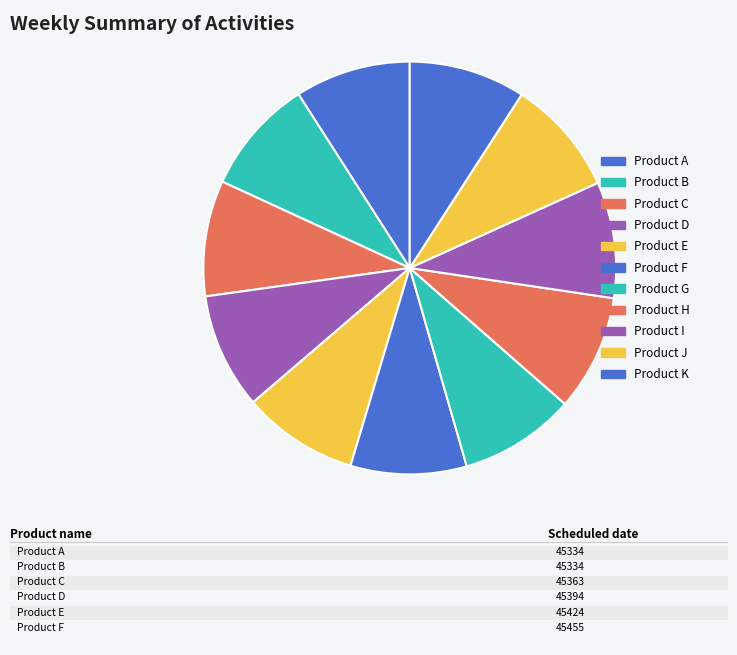

Which has a higher value, Product K or Product E?

Product K